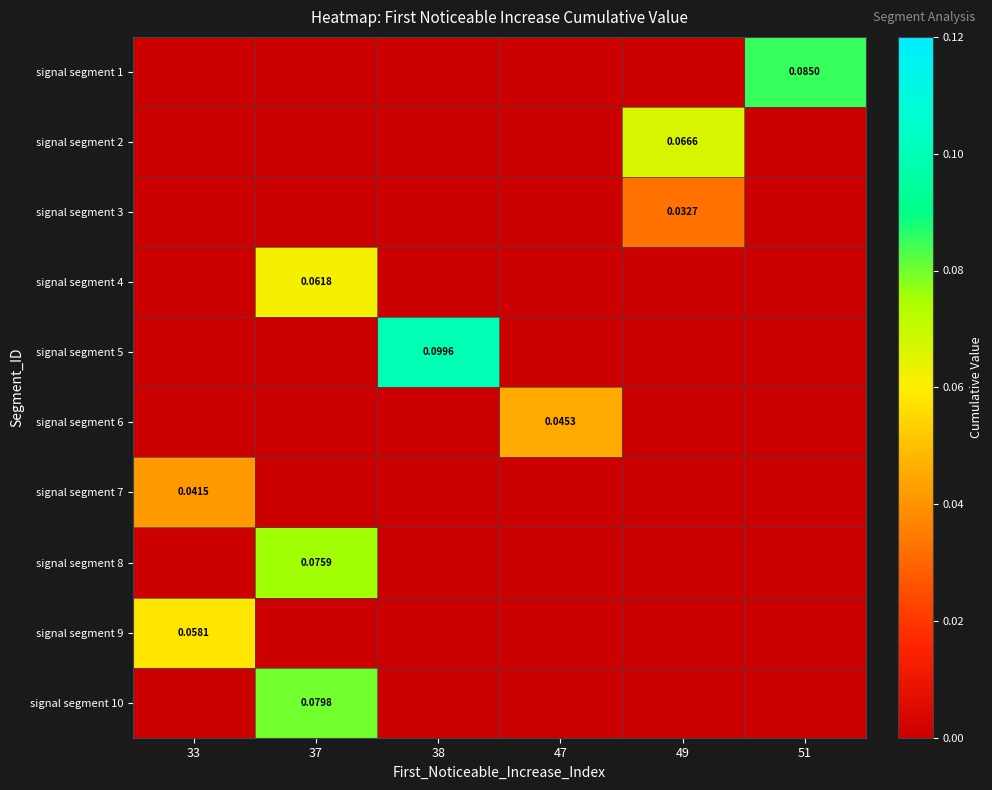

What is the difference between the maximum and minimum values in the signal segment 5 series?

0.1